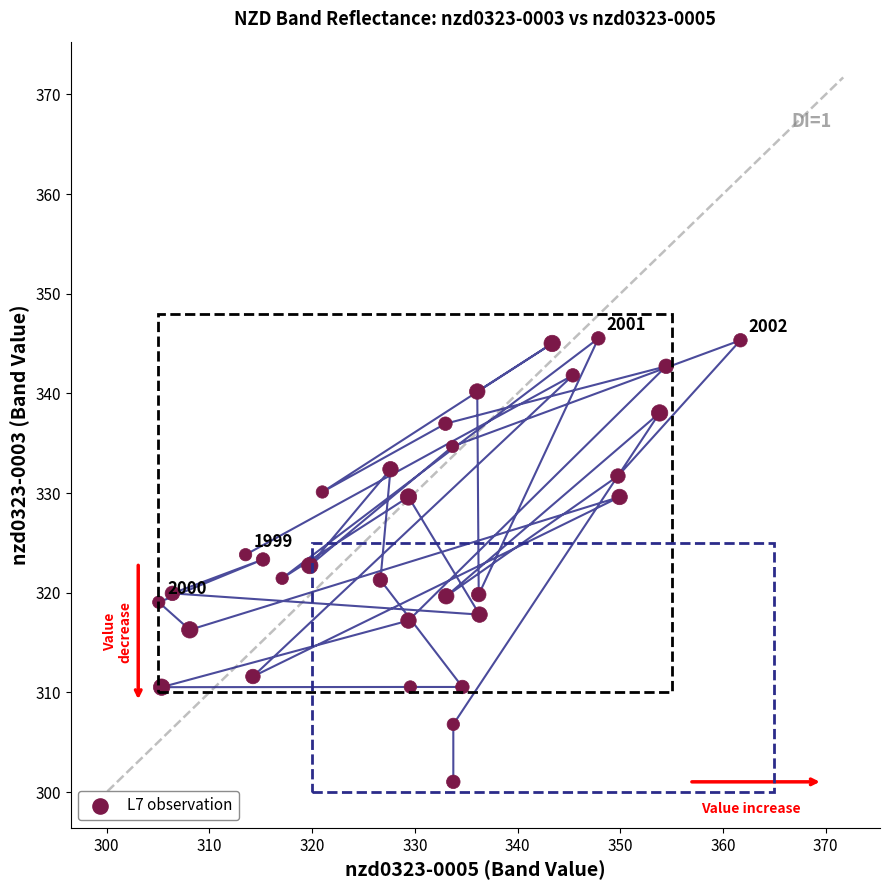

What is the range of Y values (max minus min)?

44.5